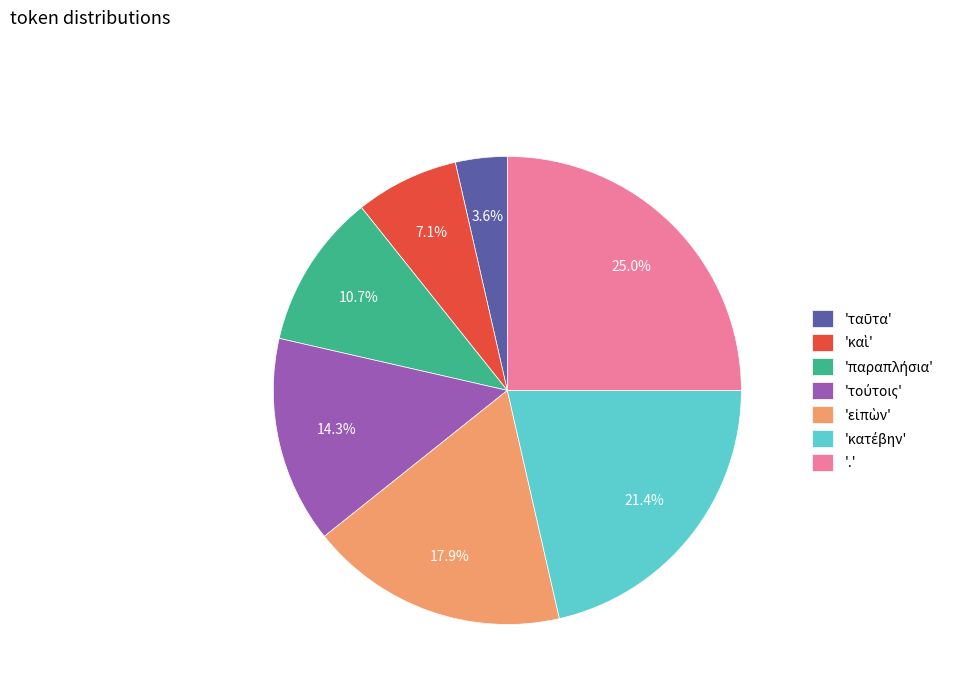

How many slices are in this pie chart?

7